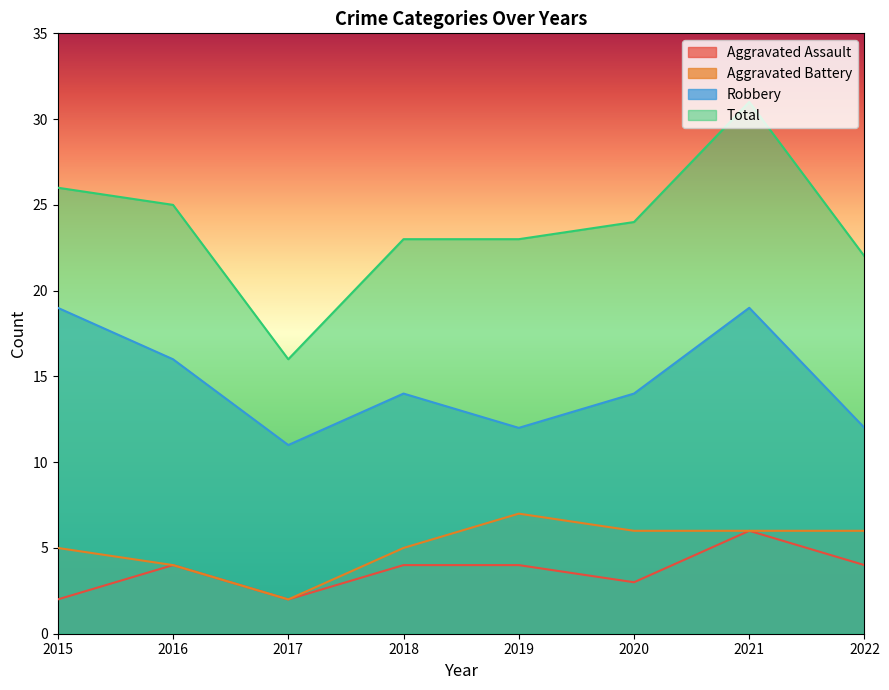

The Aggravated Assault series shows 4 at 2018. True or false?

True